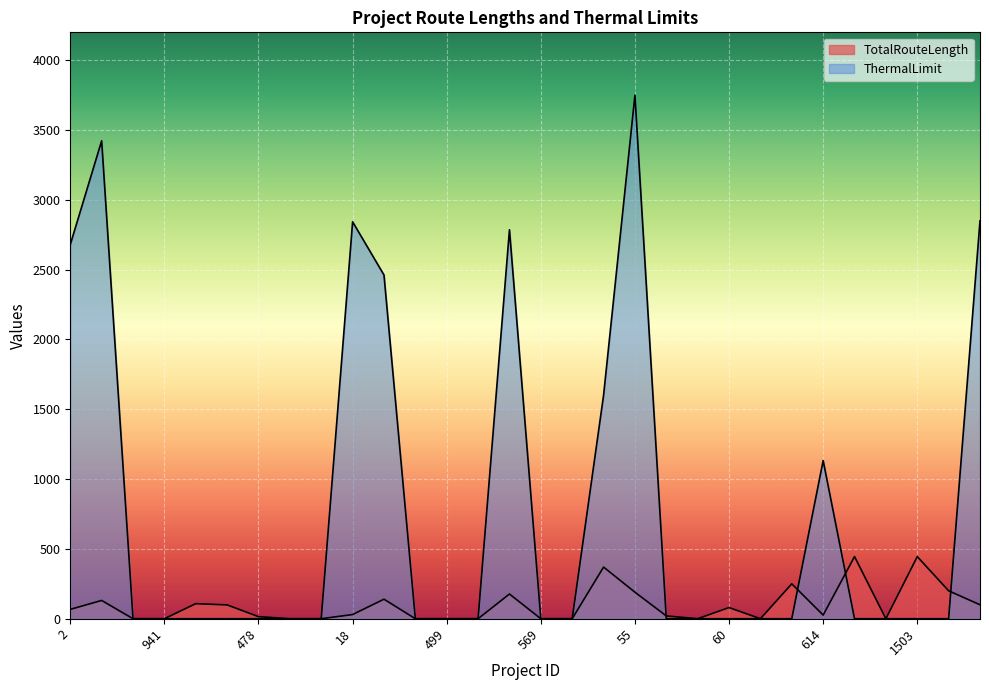

Reading left to right, extract all data points from this chart.

TotalRouteLength: 2=67	4=131	474=0	941=0	8=108	9=99	478=15	481=0	484=0	18=30	496=140	498=0	499=0	500=0	31=177	569=0	570=0	38=370	55=190	57=20	1291=0	60=80	609=0	62=250	614=26	70=445	624=0	1503=445	635=200	642=100
ThermalLimit: 2=2680	4=3423	474=0	941=0	8=0	9=0	478=0	481=0	484=0	18=2843	496=2462	498=0	499=0	500=0	31=2786	569=0	570=0	38=1600	55=3750	57=0	1291=0	60=0	609=0	62=0	614=1133	70=0	624=0	1503=0	635=0	642=2850